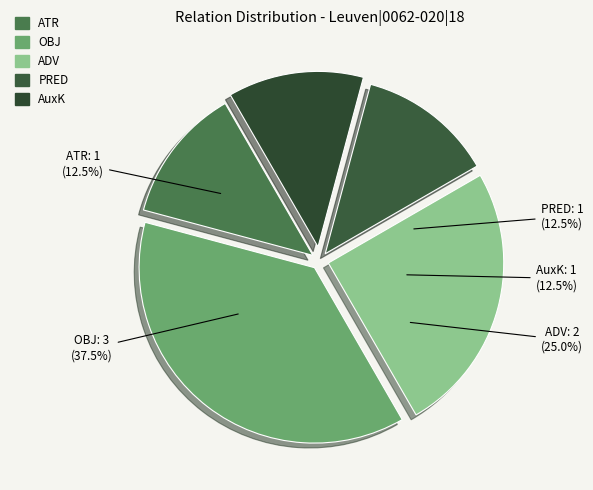

Do PRED and OBJ together represent more than half of the pie?

No